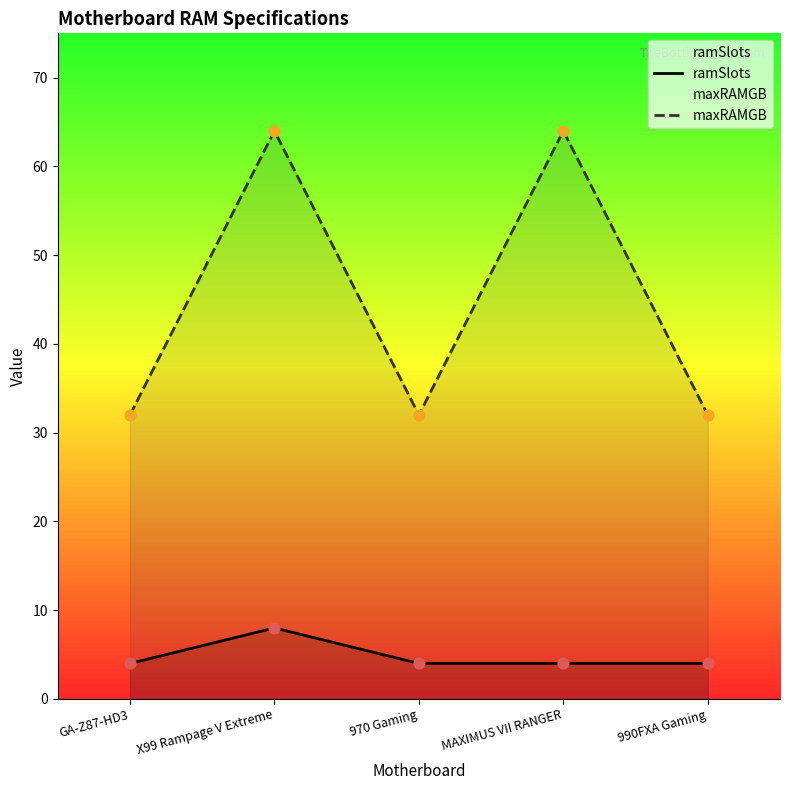

At how many categories does at least one series exceed 43?

2